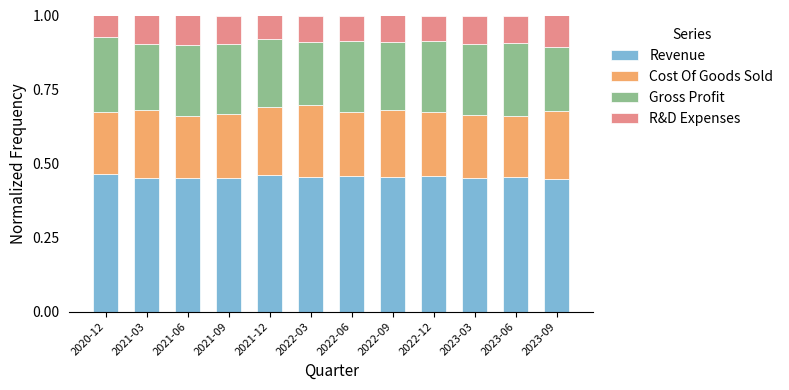

What is the total value across all series at 2023-06?

1.0